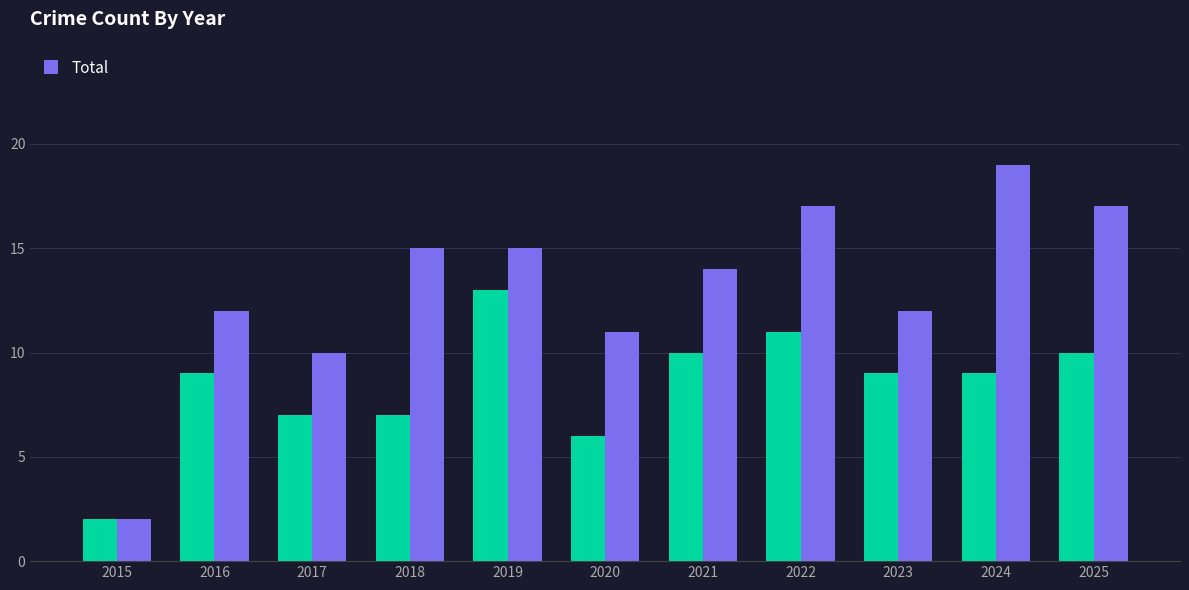

What is the difference between the highest and lowest values at 2025?

7